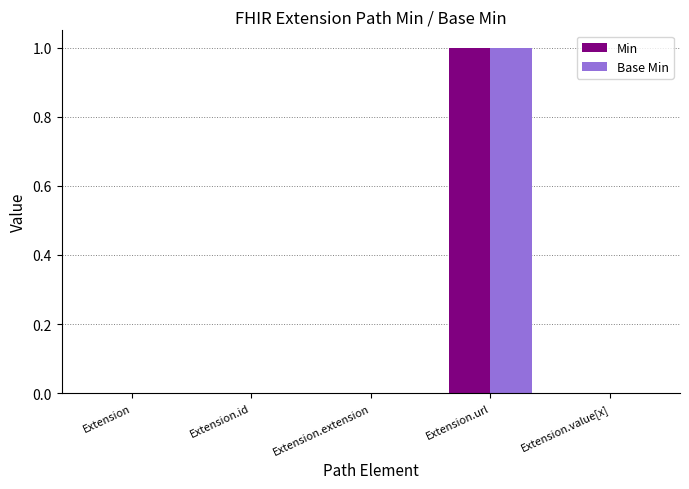

True or false: Min has a value of 0 at Extension.

True